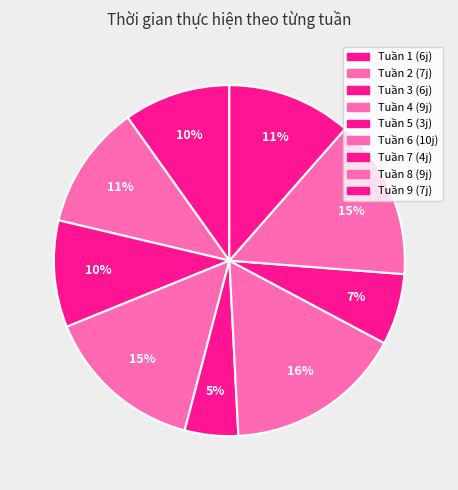

What is the ratio of the value at Tuần 1 to the value at Tuần 3?

1.0